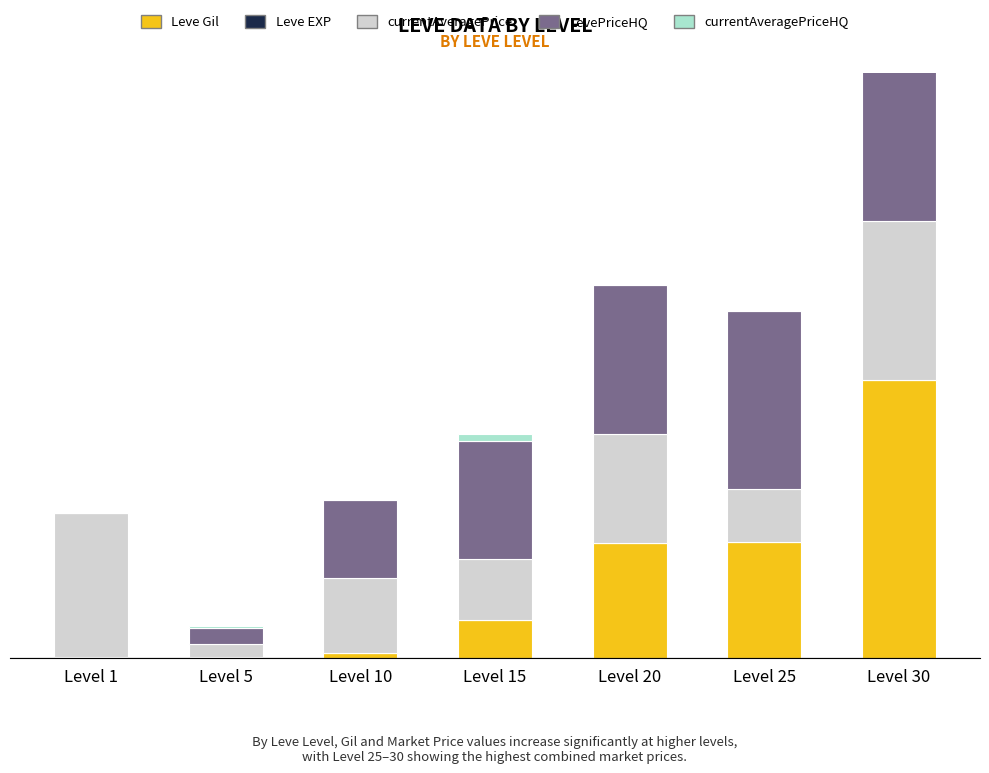

Between Level 1 and Level 10, which is larger?

Level 10